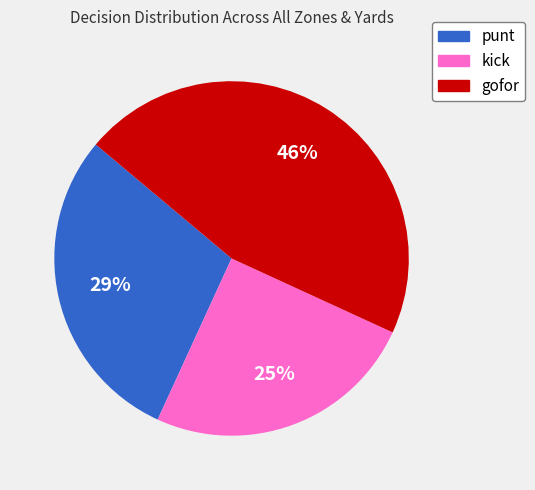

The kick slice represents 25% of the pie. True or false?

True